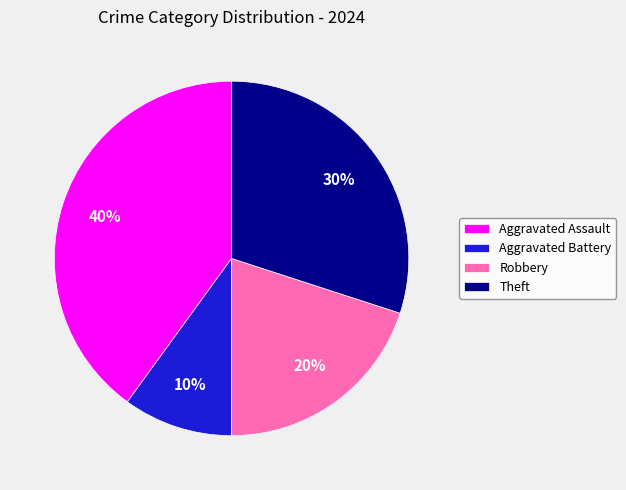

What is the smallest slice in the pie chart?

Aggravated Battery